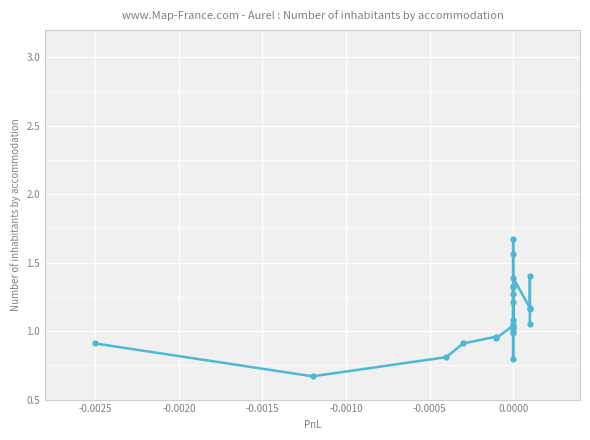

How many data points does each series have?

25